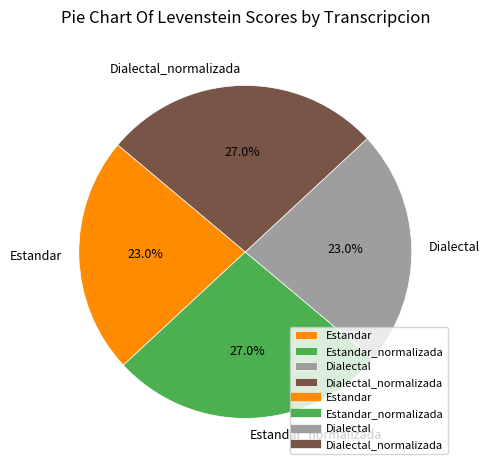

Does any single category account for the majority?

No